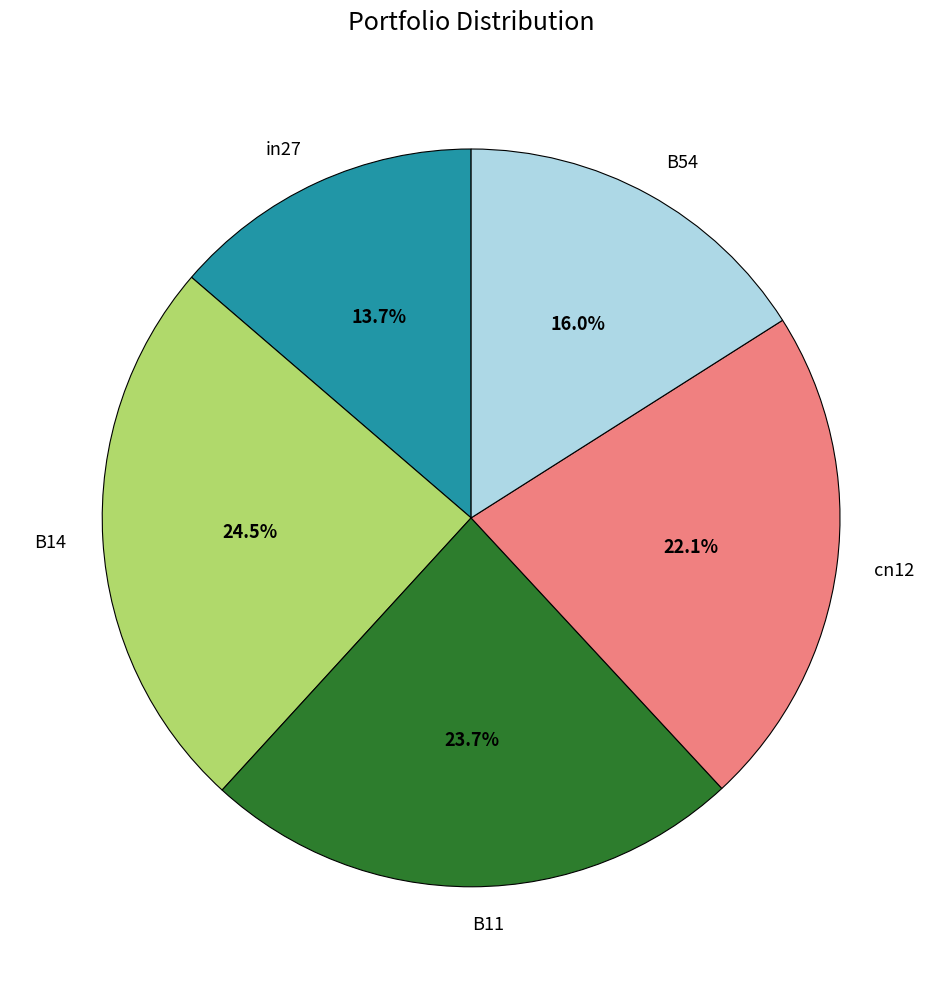

Which slice is the smallest?

in27